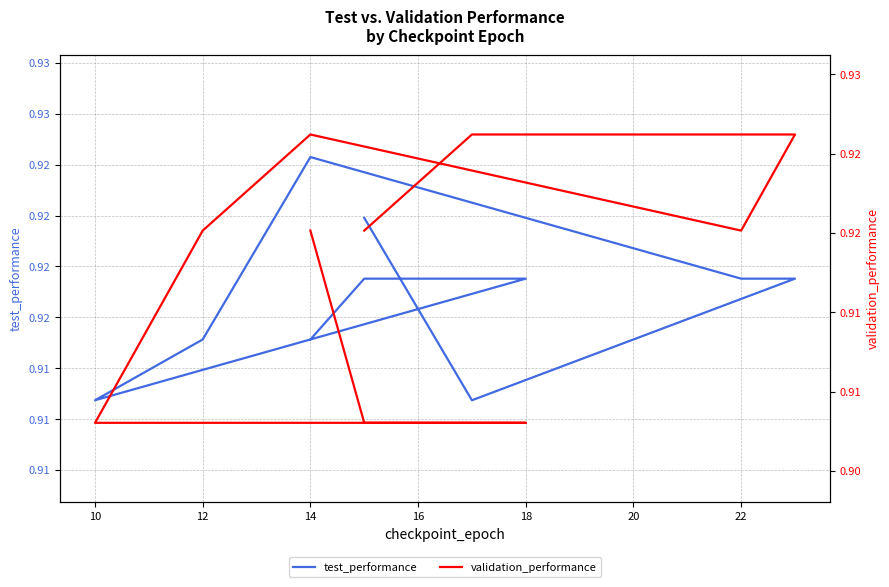

What are all the series names shown in the legend?

test_performance, validation_performance